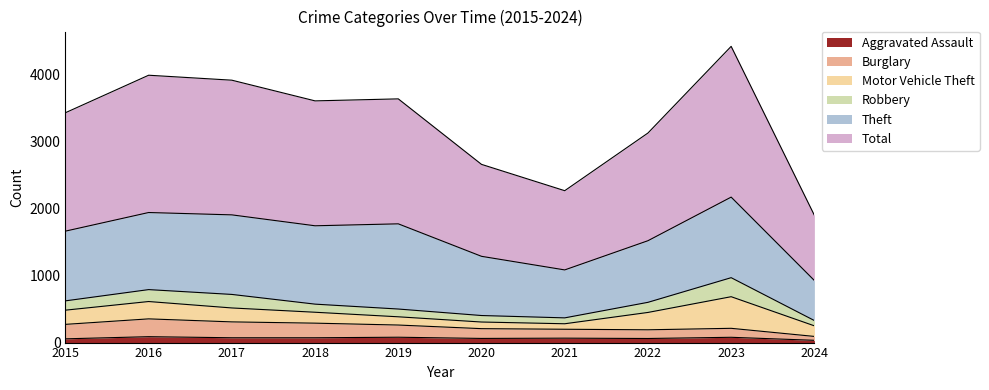

True or false: Total and Burglary cross at least once.

False